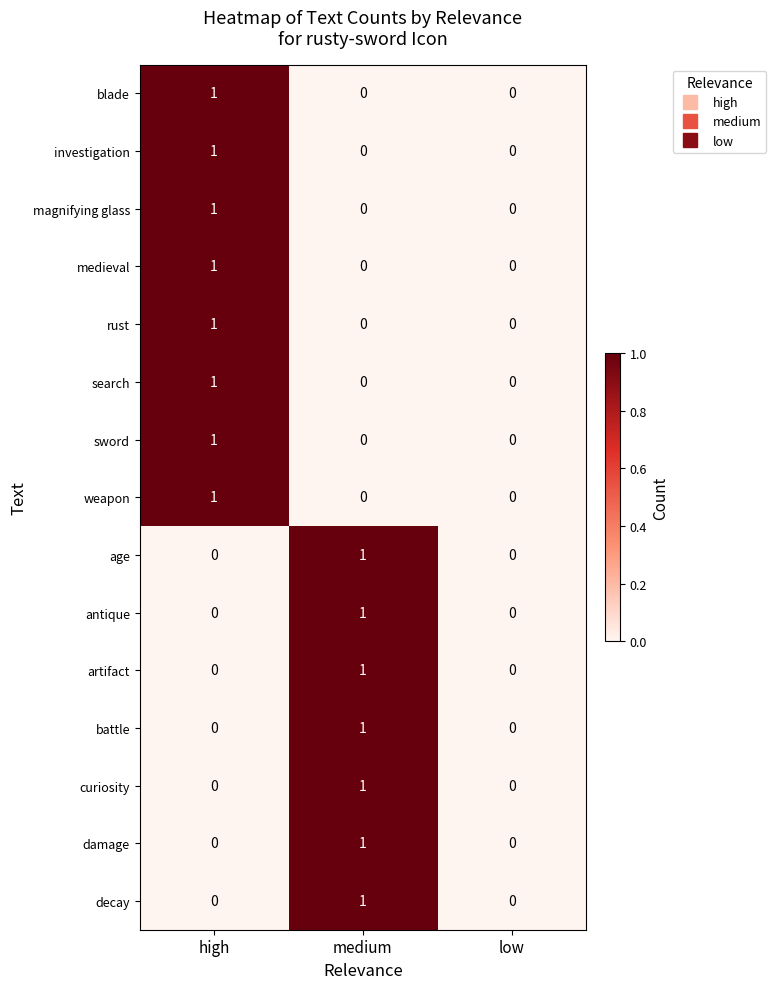

Count the curiosity values in the range 0 to 1.

3